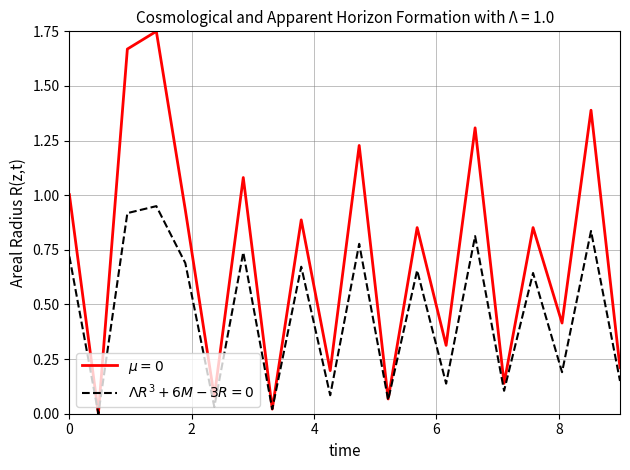

How many lines are shown in the chart?

2